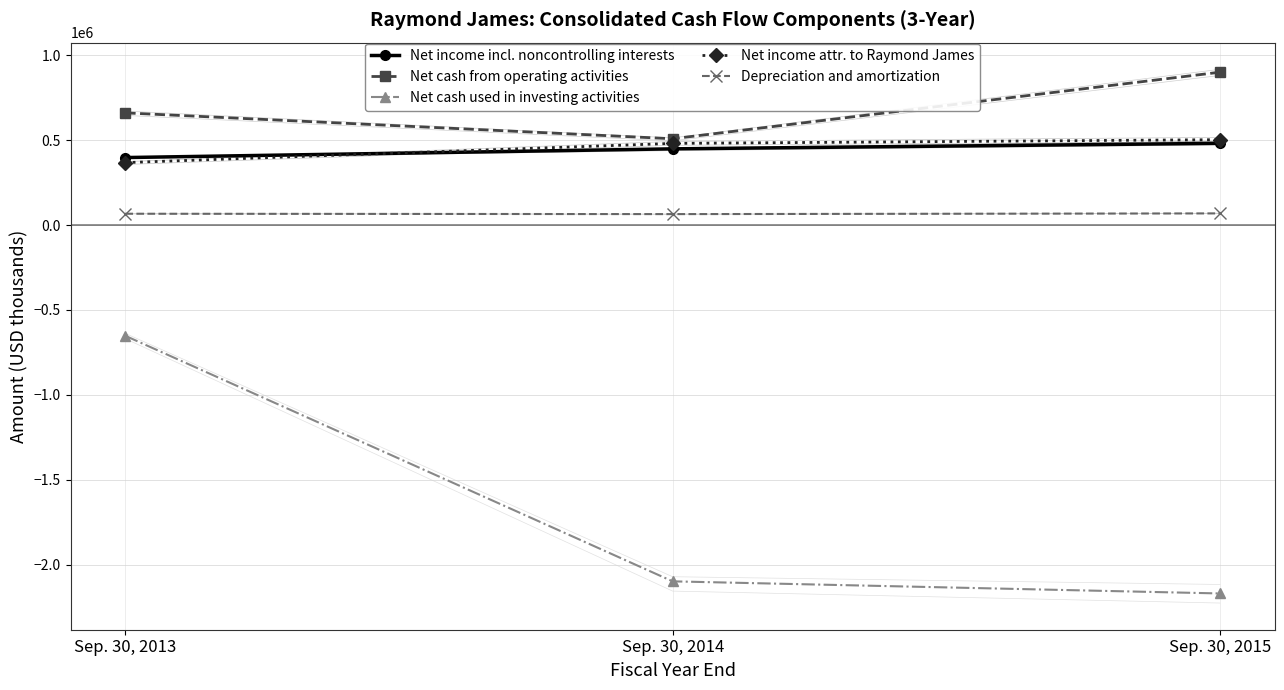

Which series has the widest spread of values?

Net cash used in investing activities